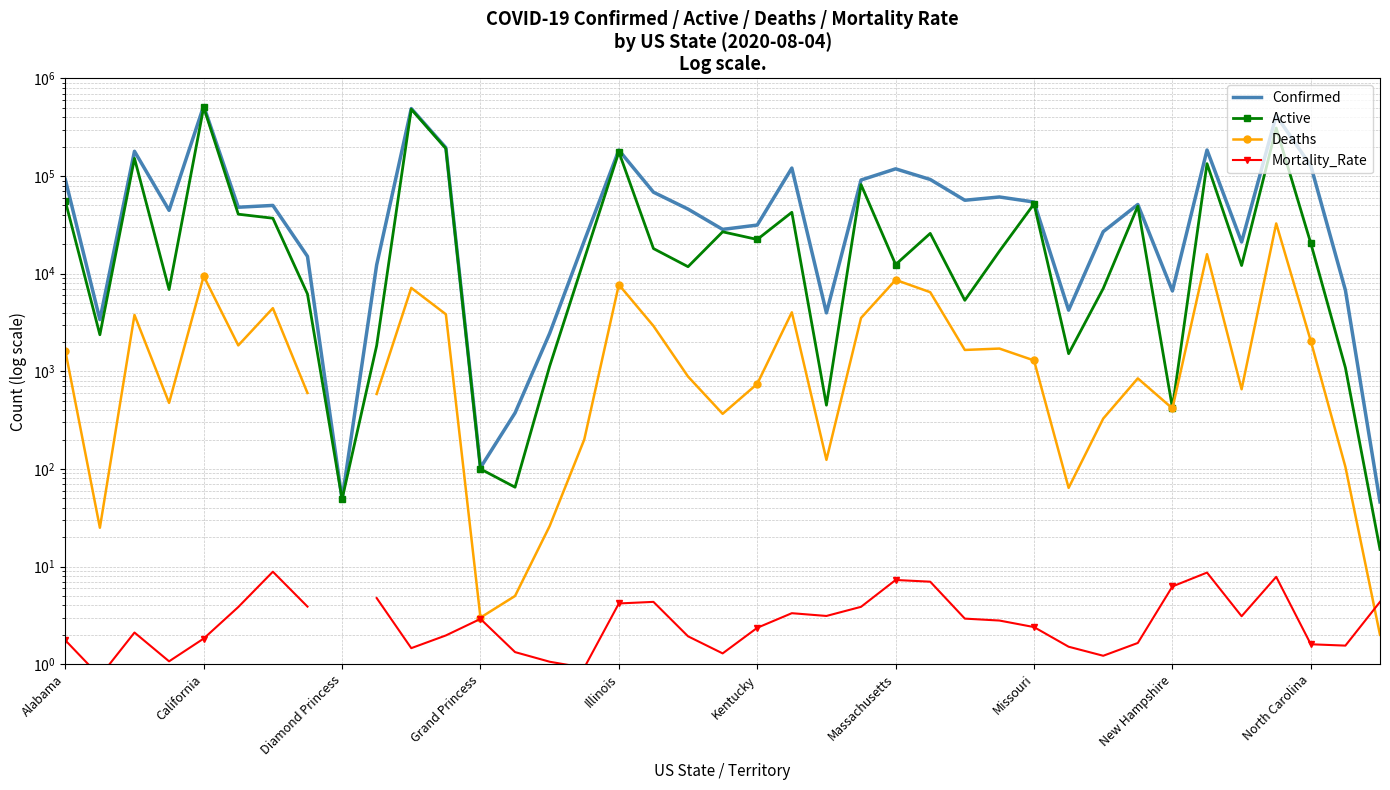

How many values in the Confirmed series are below 47968?

19